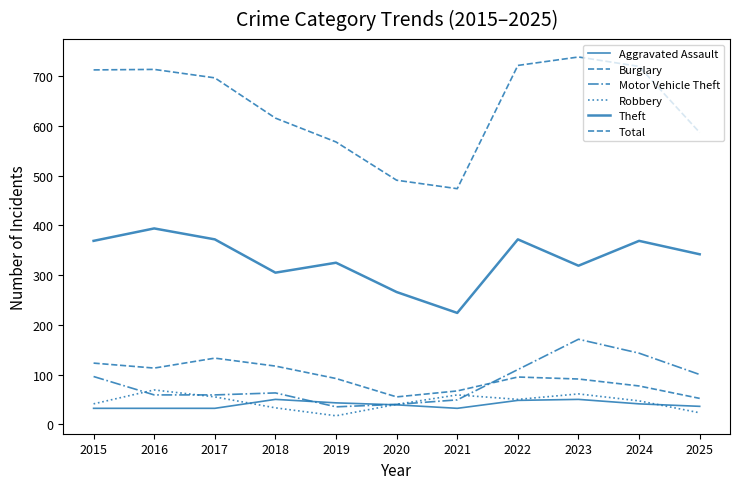

Reading left to right, list all the values displayed in this chart.

Aggravated Assault: 32	32	32	50	43	39	32	48	50	41	36
Burglary: 123	113	133	117	92	55	67	95	91	77	52
Motor Vehicle Theft: 96	59	59	63	35	40	49	110	171	143	100
Robbery: 41	69	55	33	17	40	59	50	61	47	23
Theft: 369	394	372	305	325	266	224	372	319	369	342
Total: 713	714	697	616	568	491	474	722	739	720	587